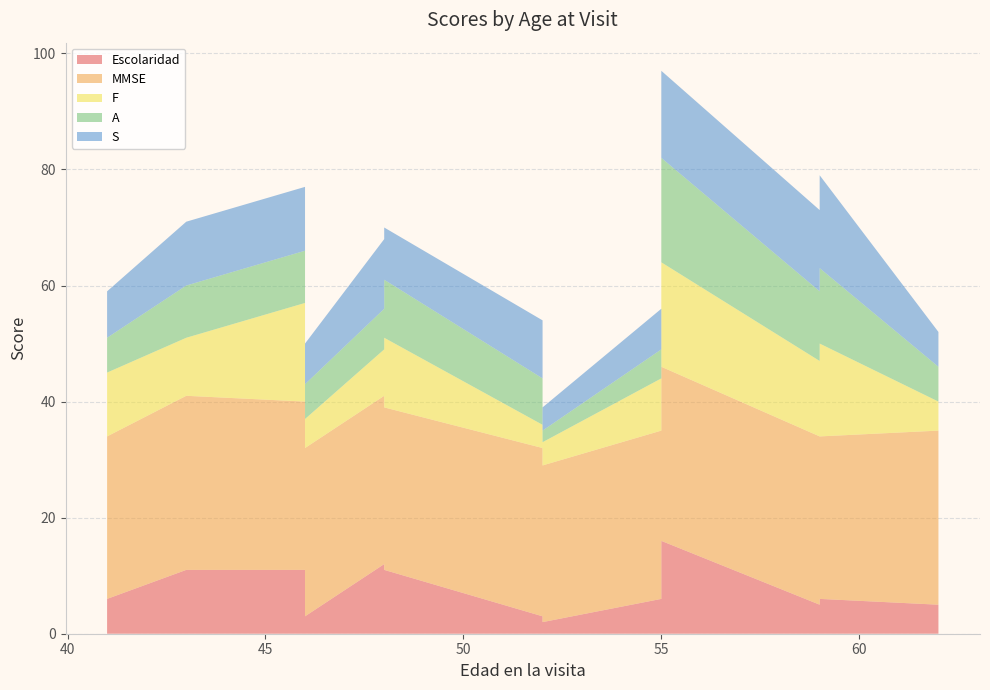

Reading left to right, what are all the values shown in this chart?

Escolaridad: 55=16	52=2	46=3	41=6	55=6	52=3	48=11	46=11	62=5	59=5	43=11	48=12	59=6
MMSE: 55=30	52=27	46=29	41=28	55=29	52=29	48=28	46=29	62=30	59=29	43=30	48=29	59=28
F: 55=18	52=4	46=5	41=11	55=9	52=4	48=12	46=17	62=5	59=13	43=10	48=8	59=16
A: 55=18	52=2	46=6	41=6	55=5	52=8	48=10	46=9	62=6	59=12	43=9	48=7	59=13
S: 55=15	52=4	46=7	41=8	55=7	52=10	48=9	46=11	62=6	59=14	43=11	48=12	59=16